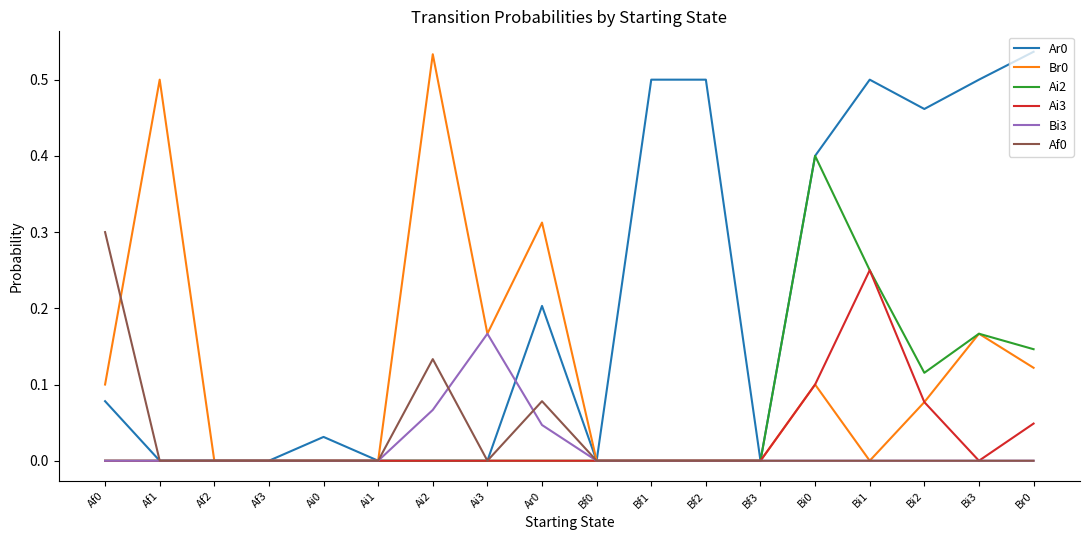

What is the total value across all series at Ai2?

0.7